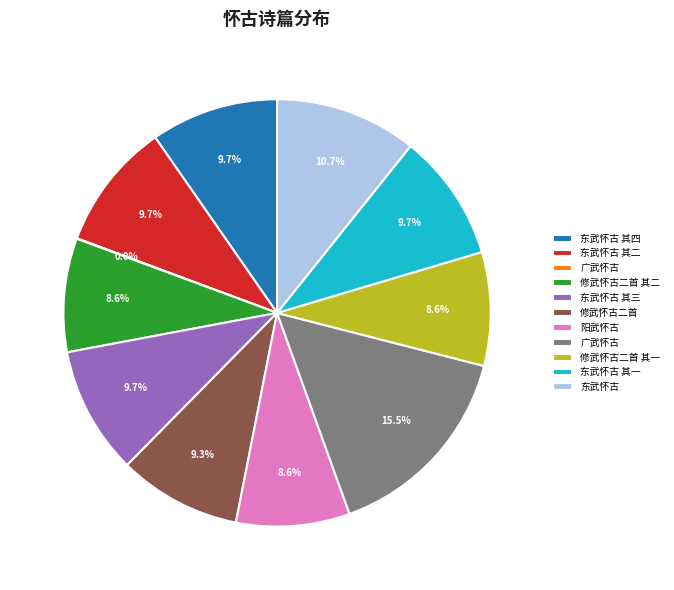

Is there any slice that represents more than half of the pie?

No